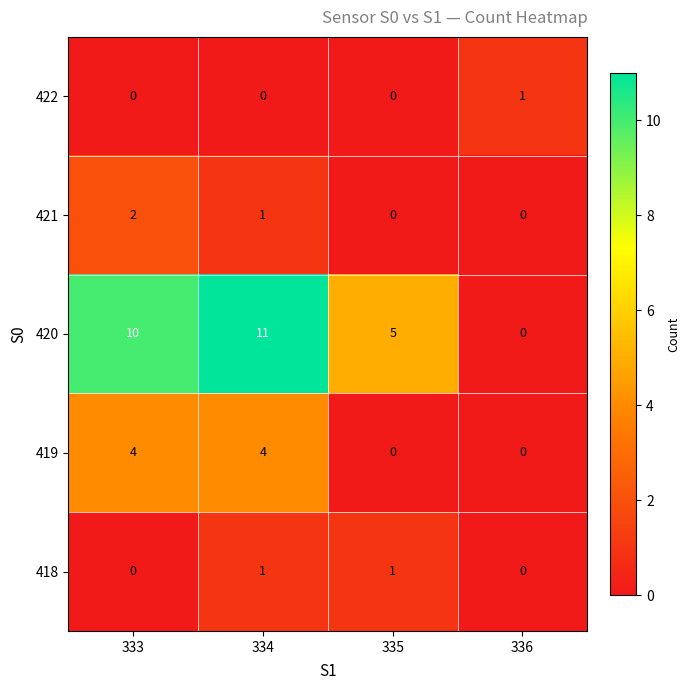

Is it true that 422 equals 0 at 334?

True